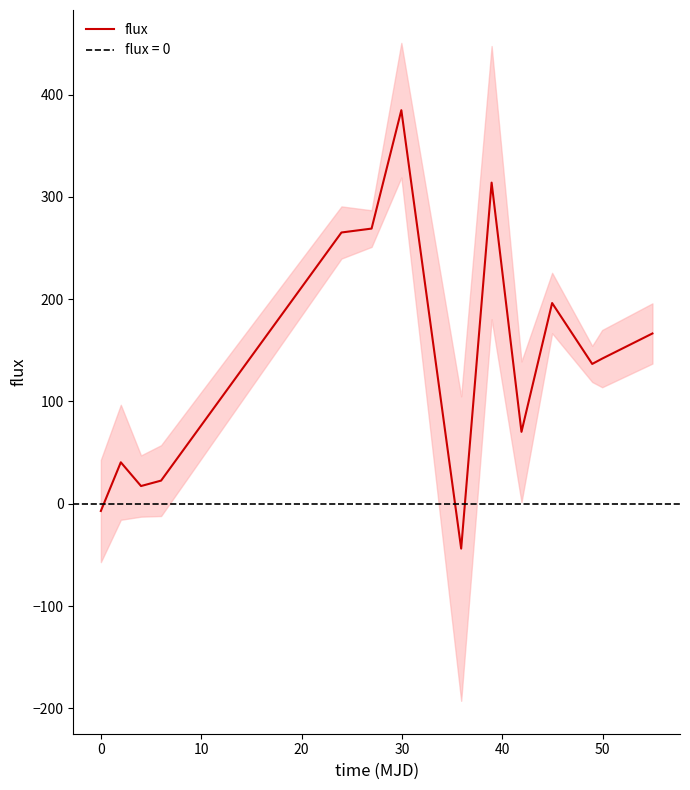

What is the highest value of the flux series?

384.7